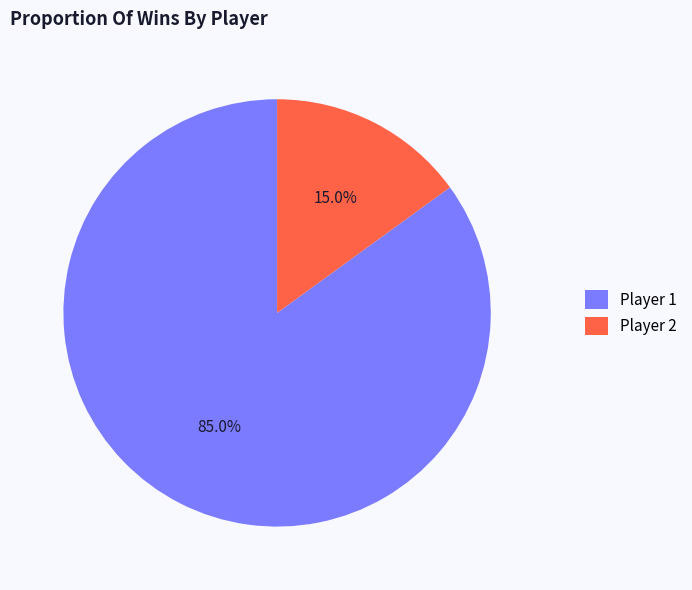

What is the largest slice in the pie chart?

Player 1